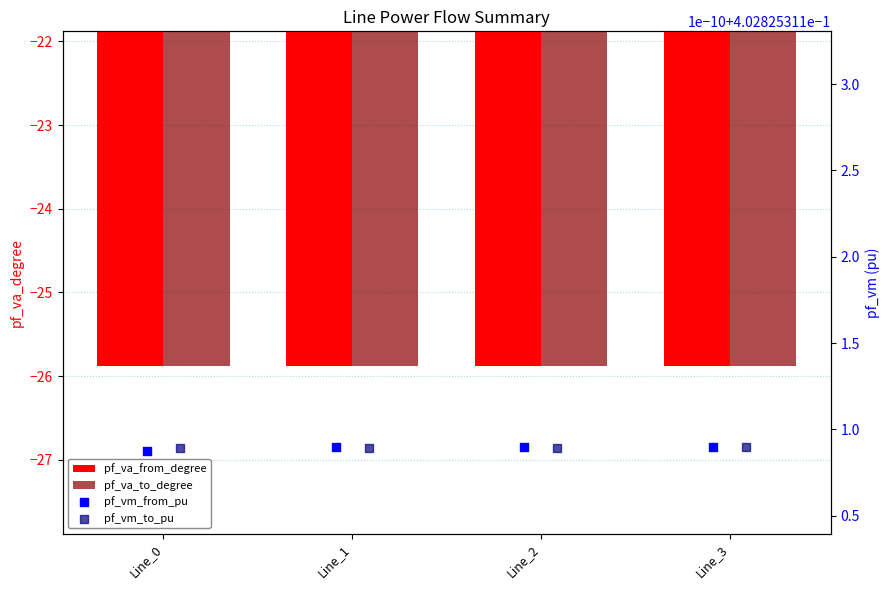

Is the value of pf_vm_to_pu at Line_0 greater than the value of pf_va_to_degree at Line_2?

Yes